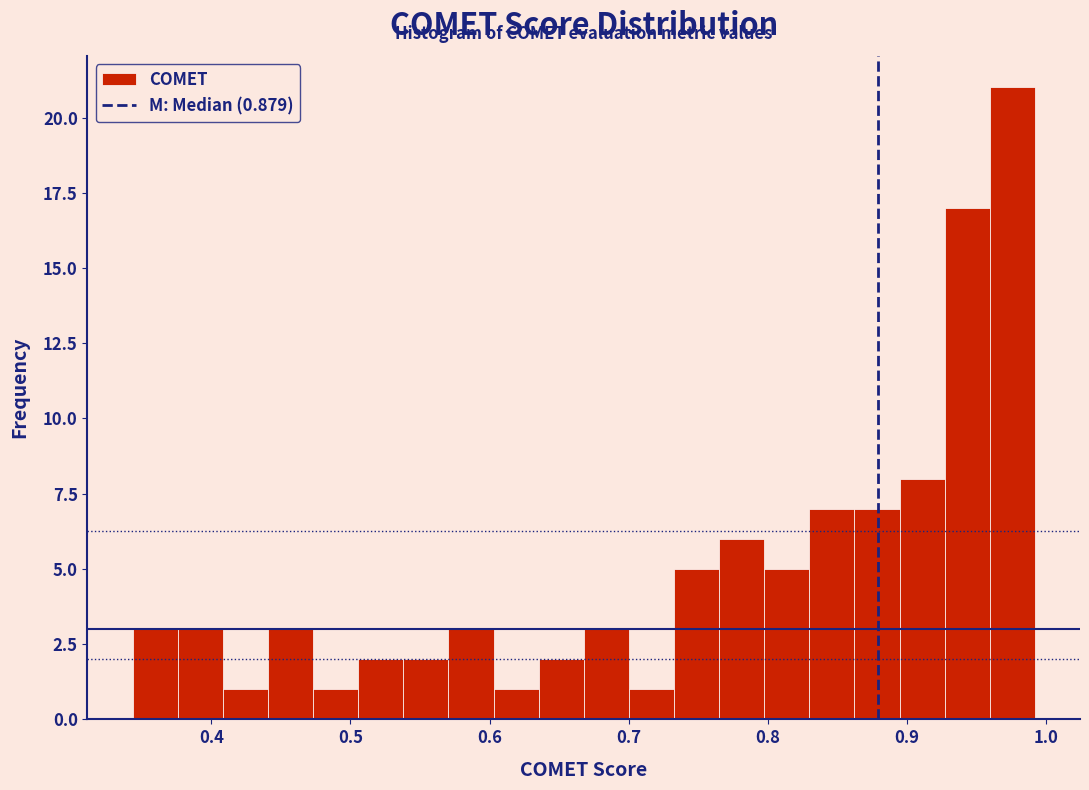

Around what value on the x-axis is the tallest bar? Give the approximate position of its centre, as read against the axis.

0.98